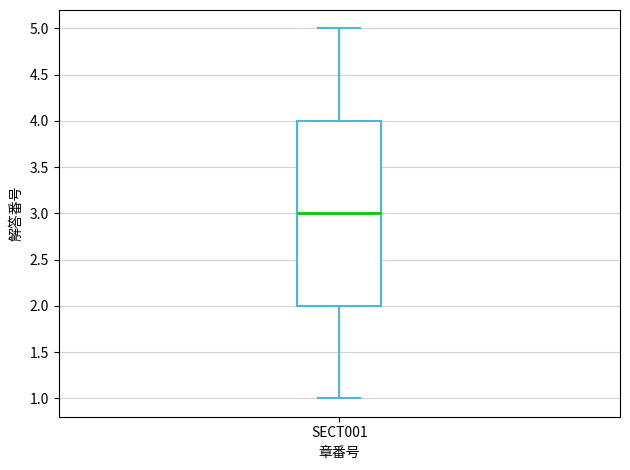

Where is the lower edge of the box for SECT001 on the y-axis? The values are not printed on the chart, so give them approximately, as read against the axis.

2